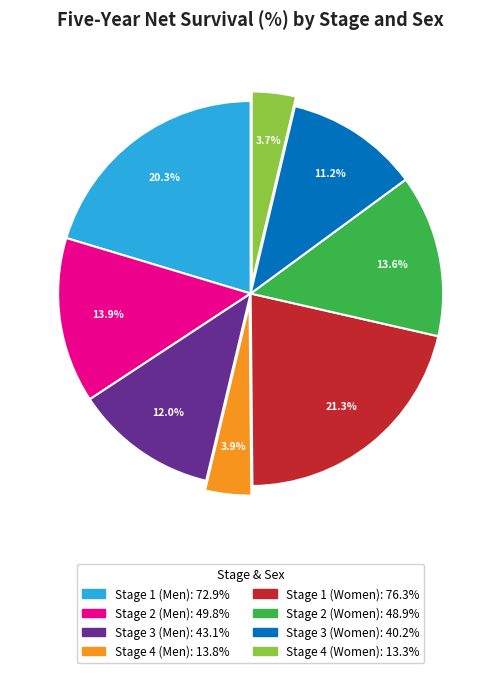

Is the sum of Stage 1 (Women) and Stage 3 (Women) greater than half?

No